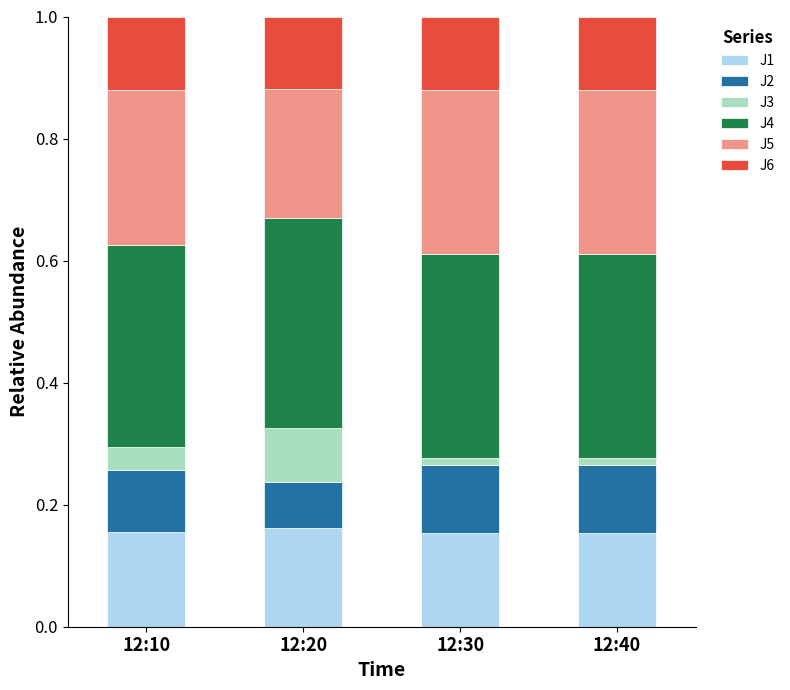

Count the J1 values in the range 0 to 1.

4